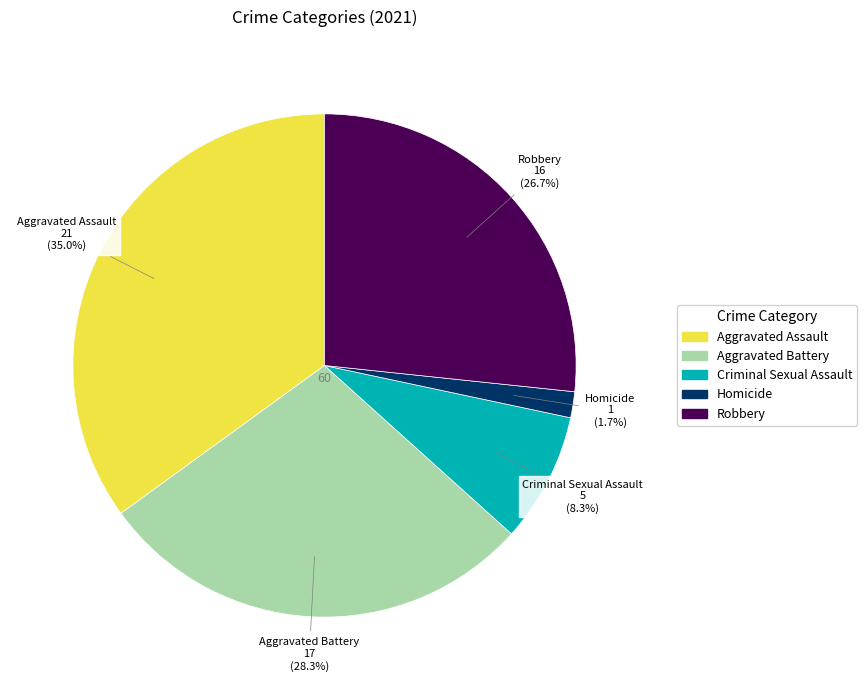

Approximately how many times larger is the value at Aggravated Assault compared to Criminal Sexual Assault?

4.2